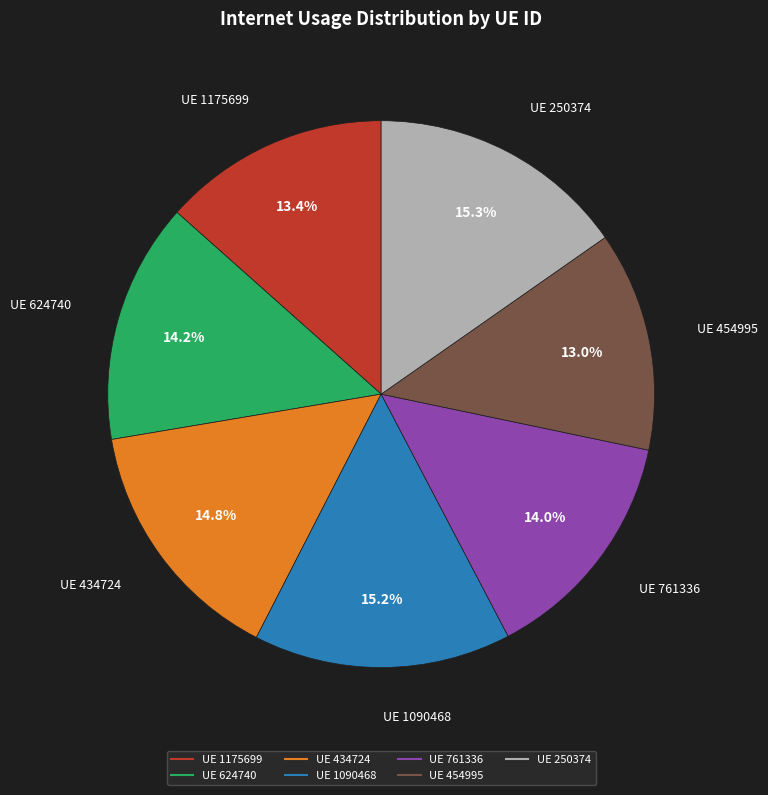

Is there a majority slice in this chart?

No